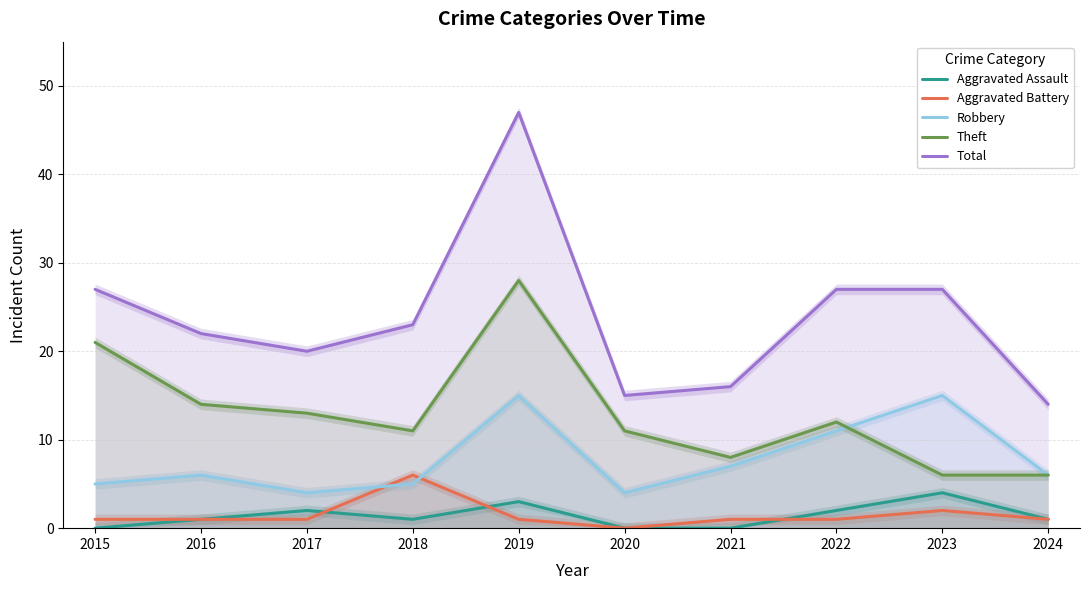

What is the maximum value shown in the chart?

47